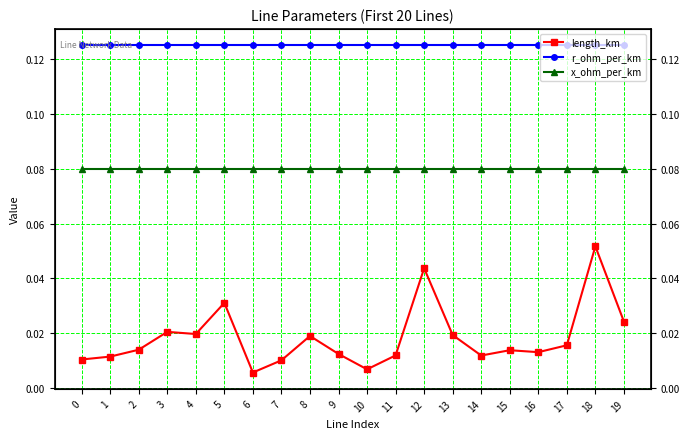

How many distinct data groups are displayed?

3